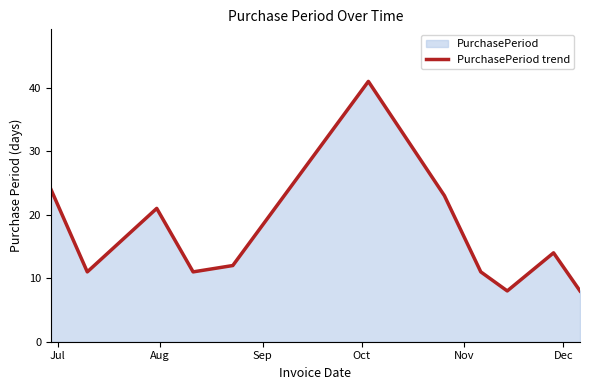

What is the smallest value displayed?

8